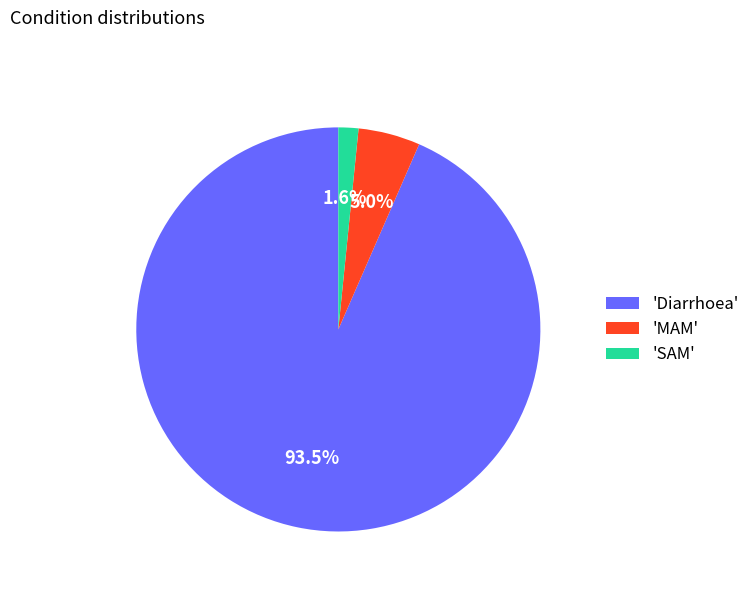

What is the majority slice?

'Diarrhoea'